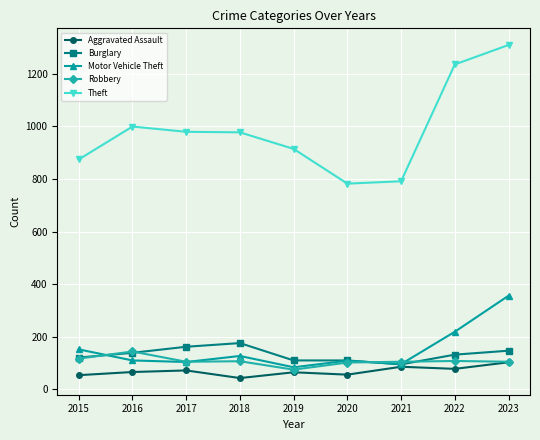

How many values in the Motor Vehicle Theft series are below 110?

4